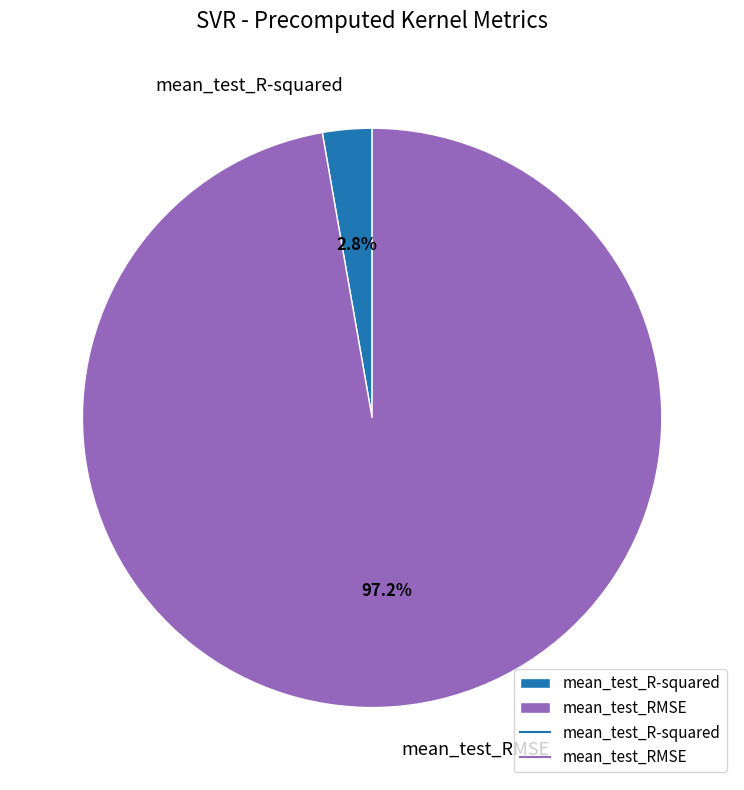

Is the sum of mean_test_R-squared and mean_test_RMSE greater than half?

Yes